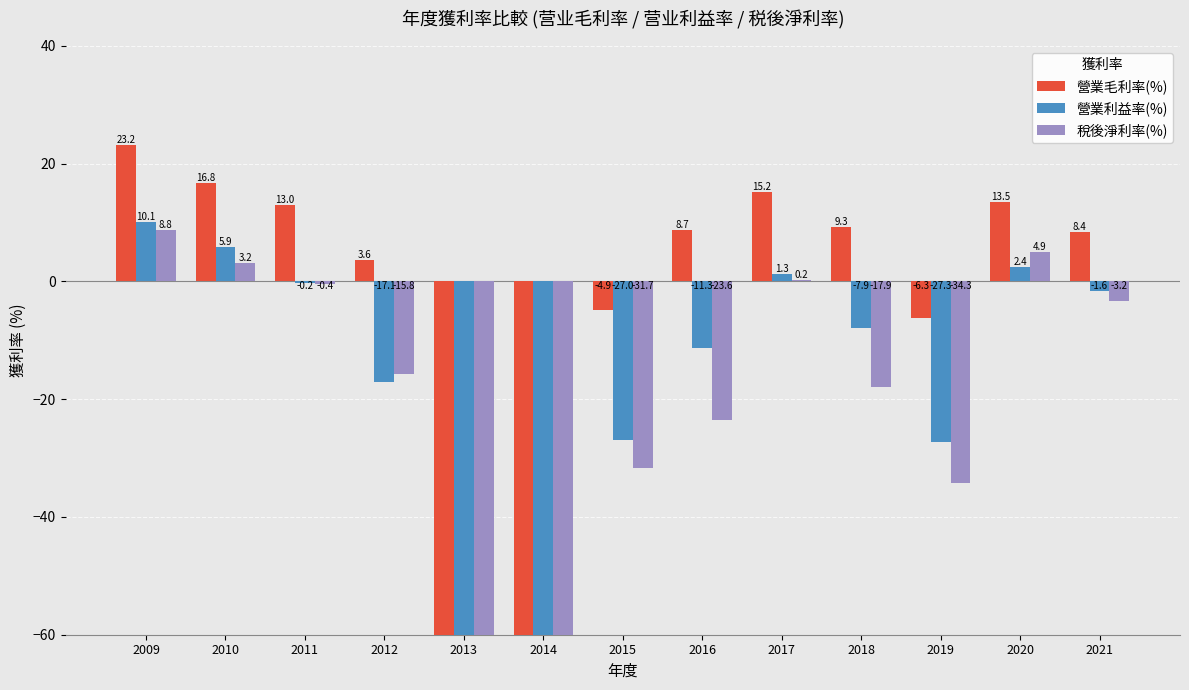

Is it true that 營業利益率(%) equals -7.9 at 2018?

True